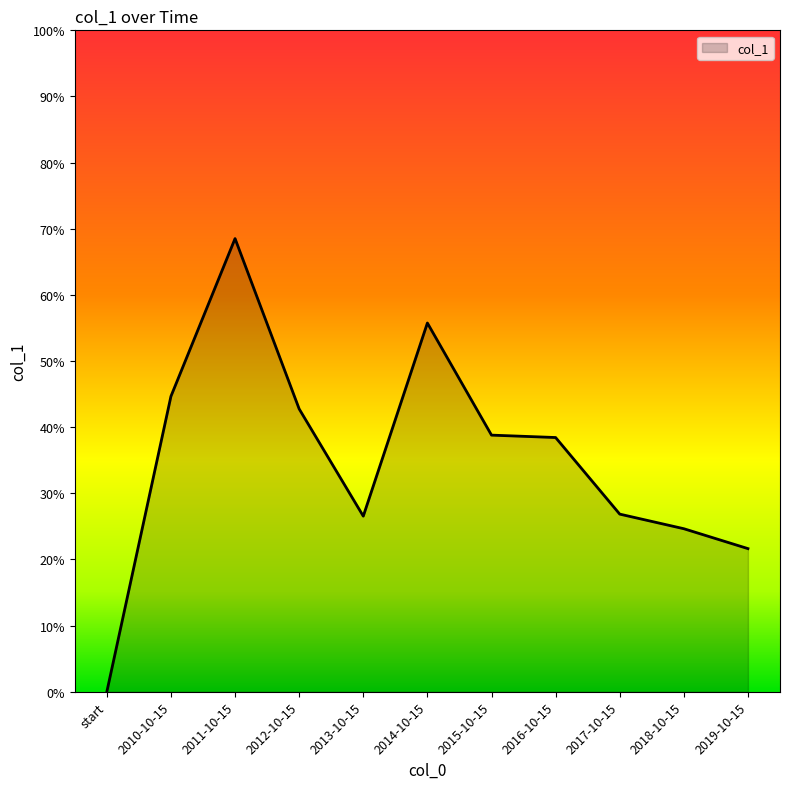

True or false: the data shows 0.1 at 2013-10-15.

False